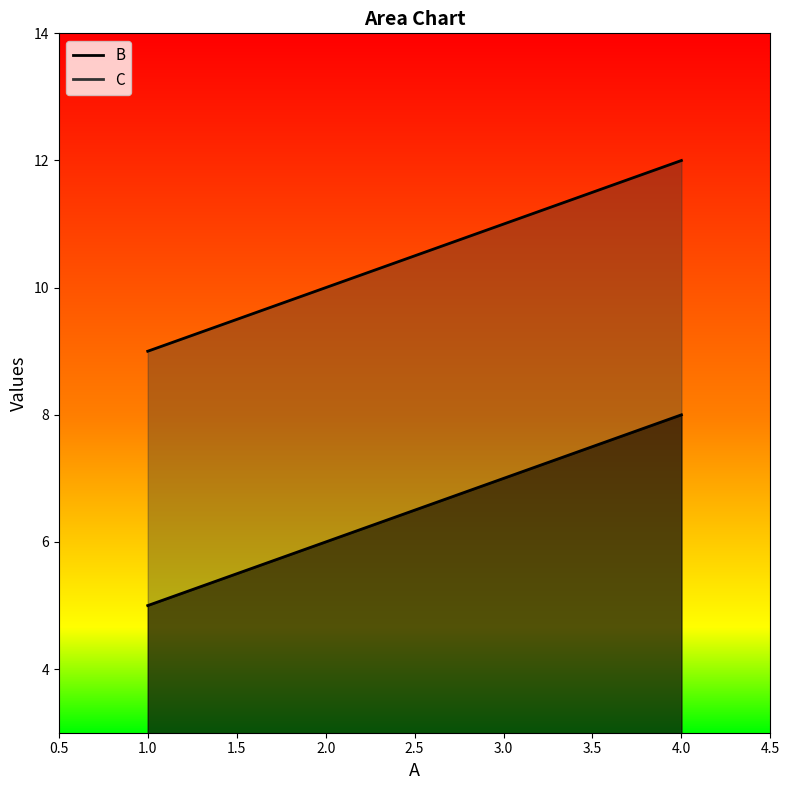

How many lines are shown in the chart?

2